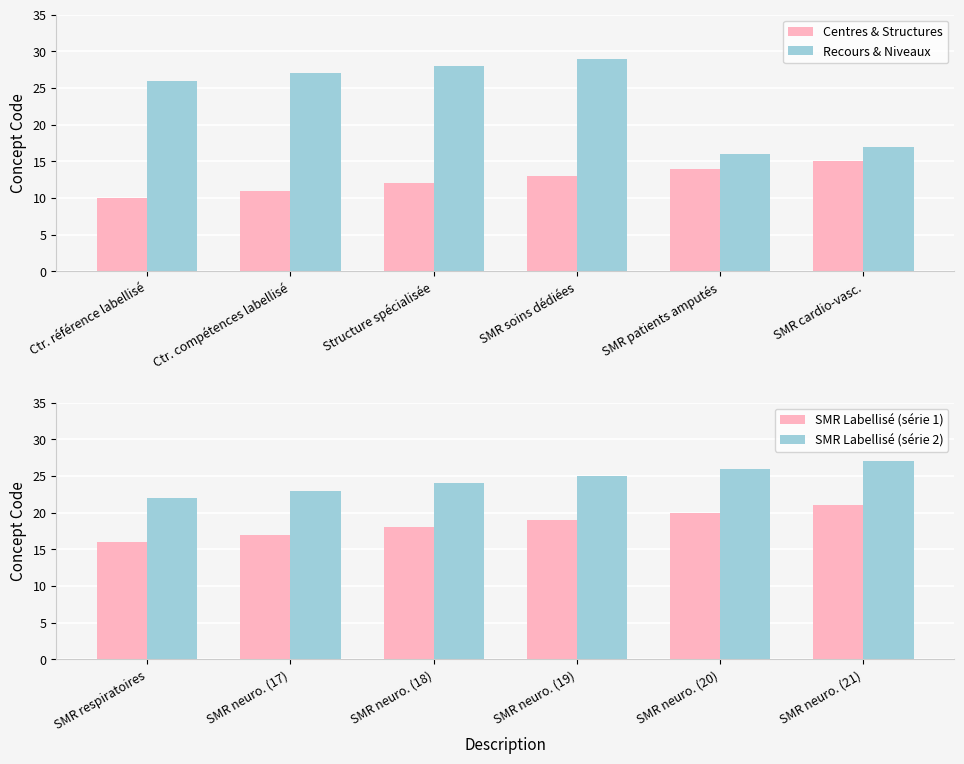

Reading left to right, list all the values displayed in this chart.

Centres & Structures: 10	11	12	13	14	15
Recours & Niveaux: 26	27	28	29	16	17
SMR Labellisé (série 1): 16	17	18	19	20	21
SMR Labellisé (série 2): 22	23	24	25	26	27